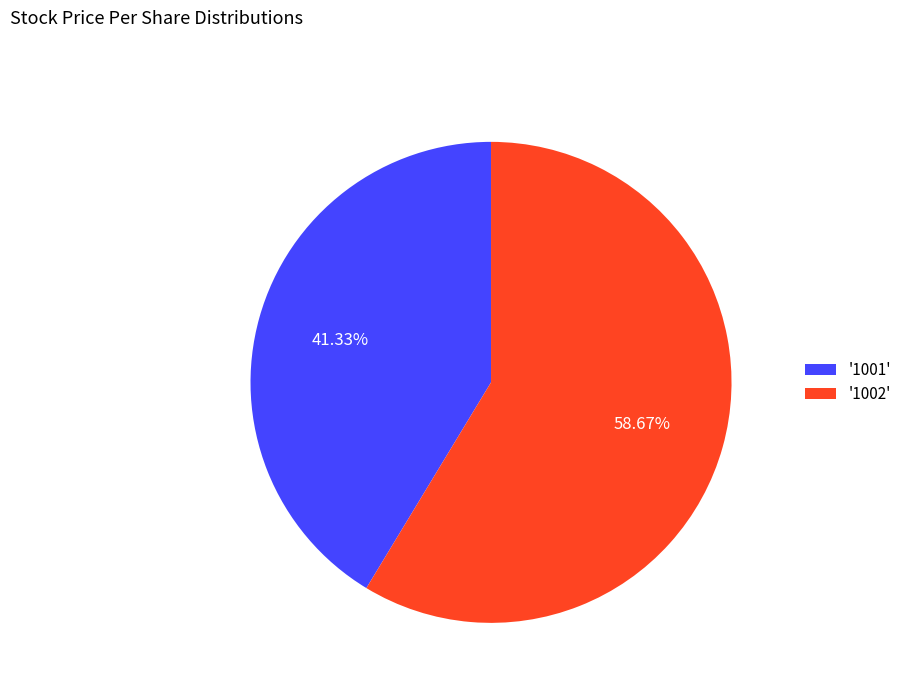

Do '1002' and '1001' together represent more than half of the pie?

Yes